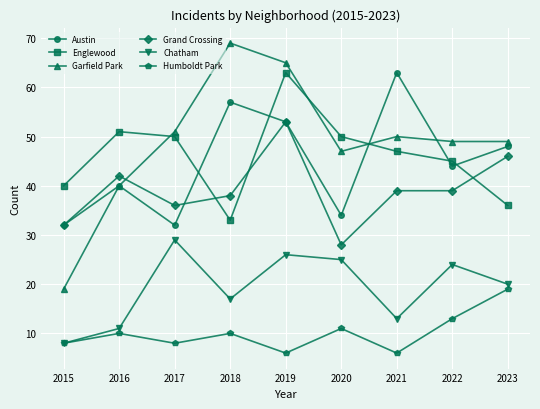

Reading left to right, what are all the values shown in this chart?

Austin: 2015=32	2016=40	2017=32	2018=57	2019=53	2020=34	2021=63	2022=44	2023=48
Englewood: 2015=40	2016=51	2017=50	2018=33	2019=63	2020=50	2021=47	2022=45	2023=36
Garfield Park: 2015=19	2016=40	2017=51	2018=69	2019=65	2020=47	2021=50	2022=49	2023=49
Grand Crossing: 2015=32	2016=42	2017=36	2018=38	2019=53	2020=28	2021=39	2022=39	2023=46
Chatham: 2015=8	2016=11	2017=29	2018=17	2019=26	2020=25	2021=13	2022=24	2023=20
Humboldt Park: 2015=8	2016=10	2017=8	2018=10	2019=6	2020=11	2021=6	2022=13	2023=19